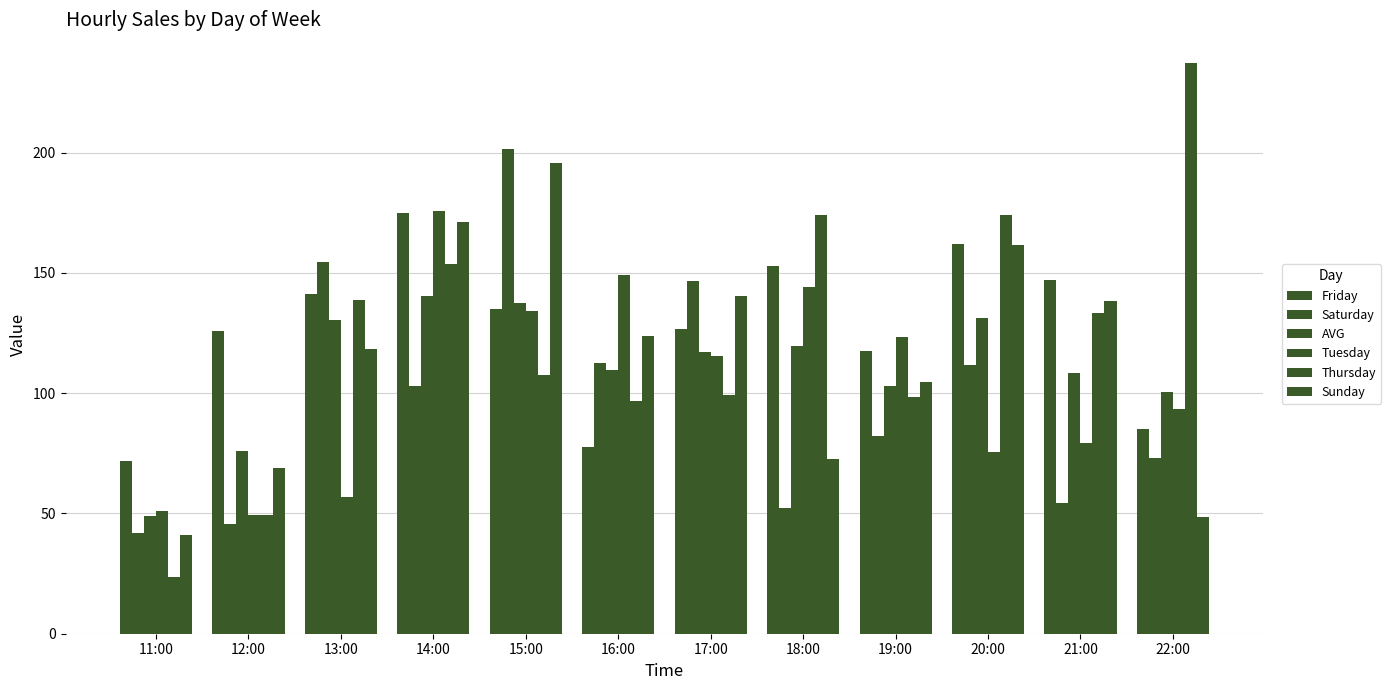

How many data points in Thursday are above 133?

6